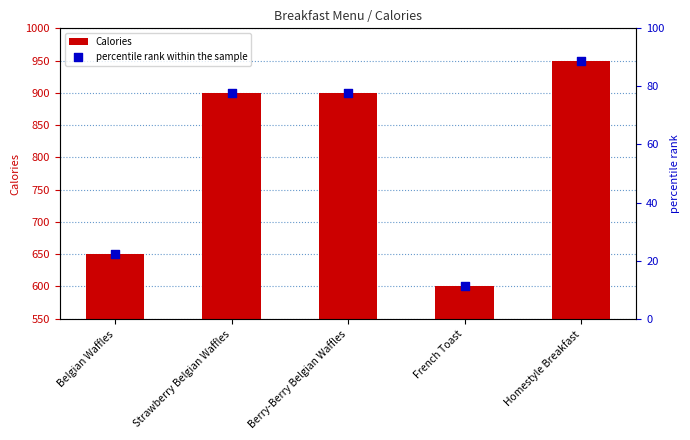

Which series has the widest spread of Y values?

Calories